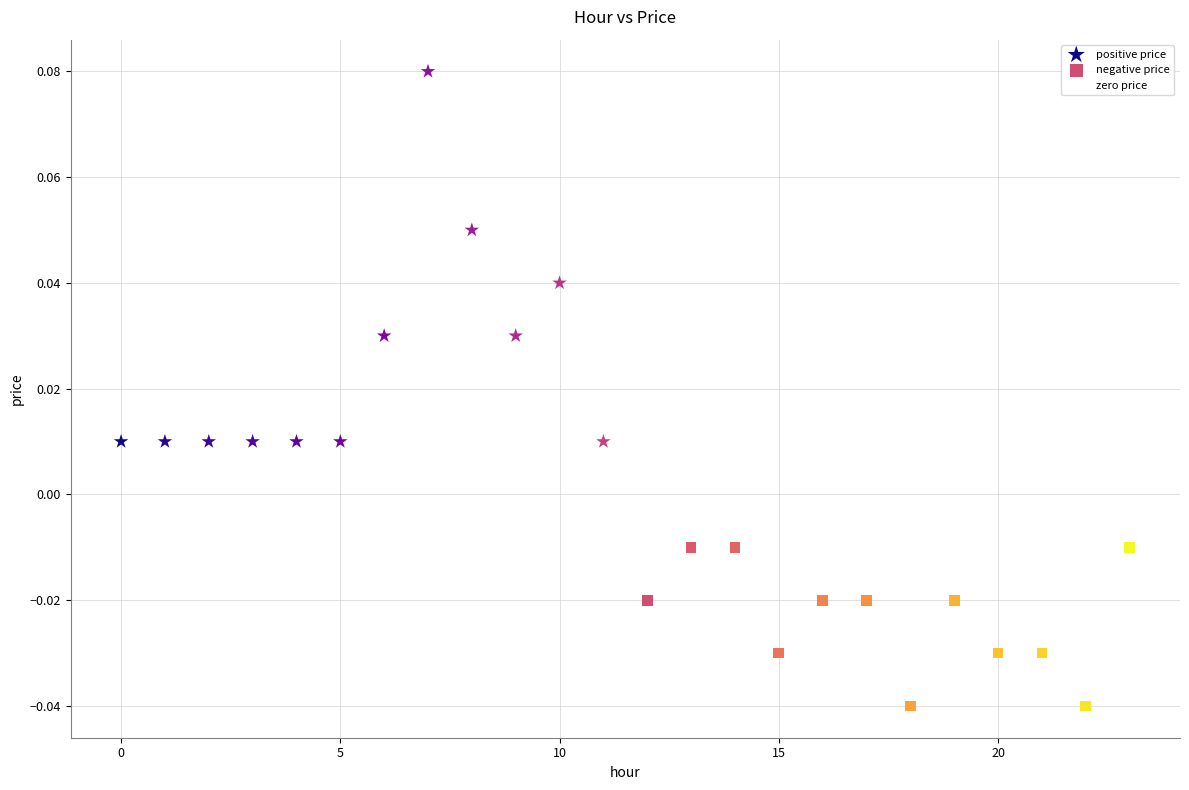

Which series reaches the minimum Y coordinate?

negative price